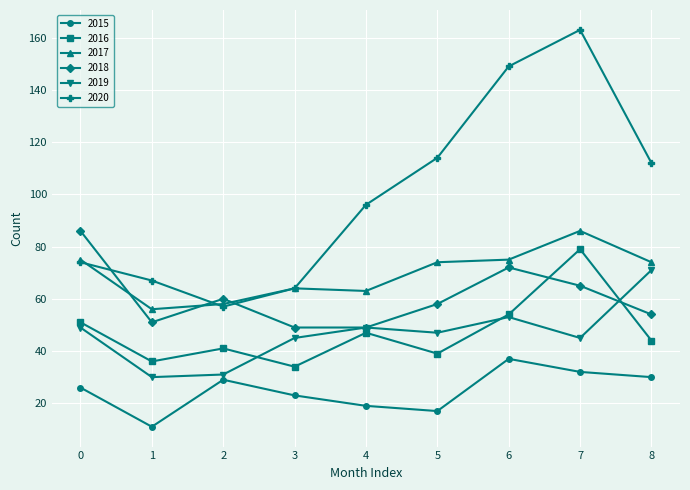

The 2016 series shows 54 at 6. True or false?

True